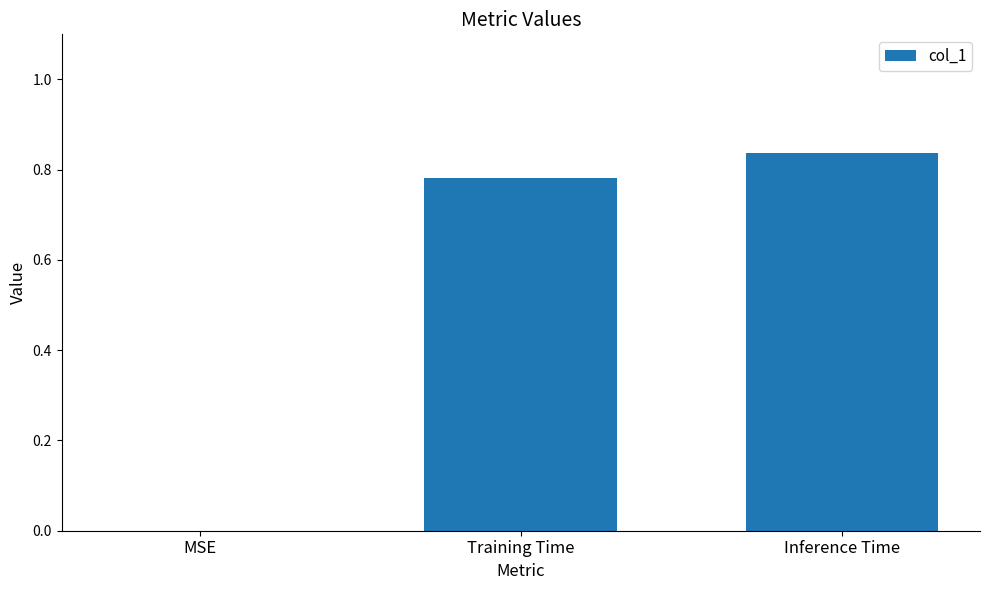

The value at MSE is 0.4. True or false?

False